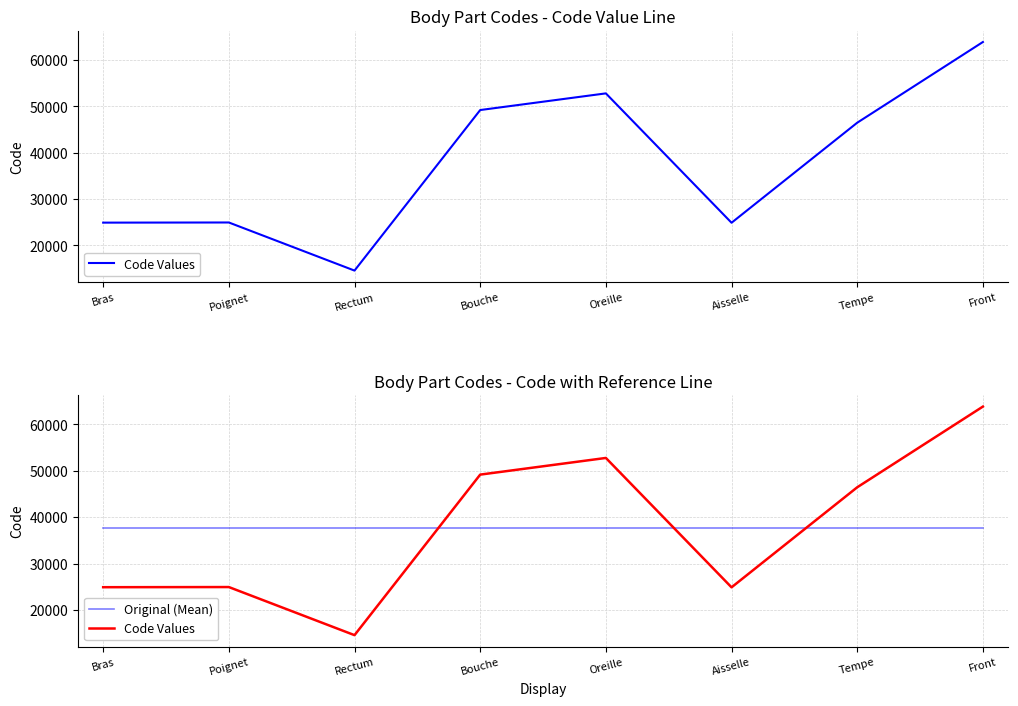

What position from the left is Aisselle?

6